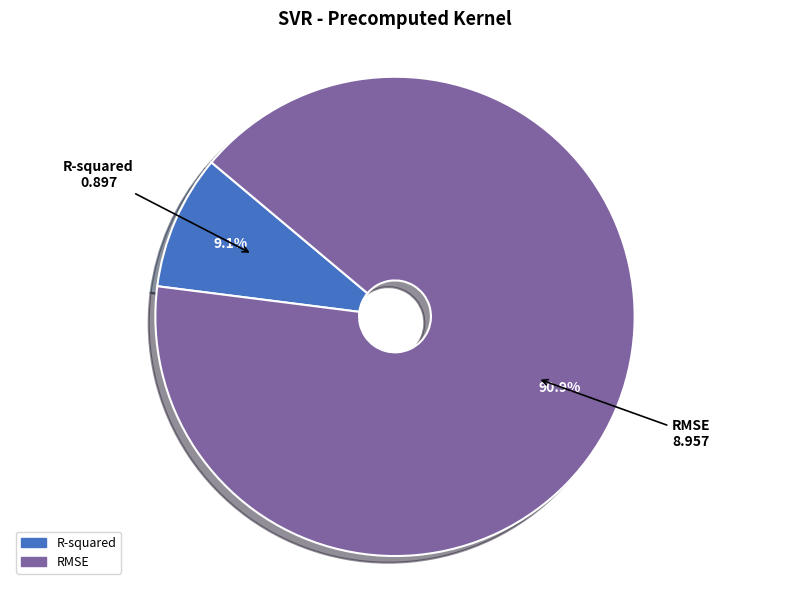

Is there any slice that represents more than half of the pie?

Yes